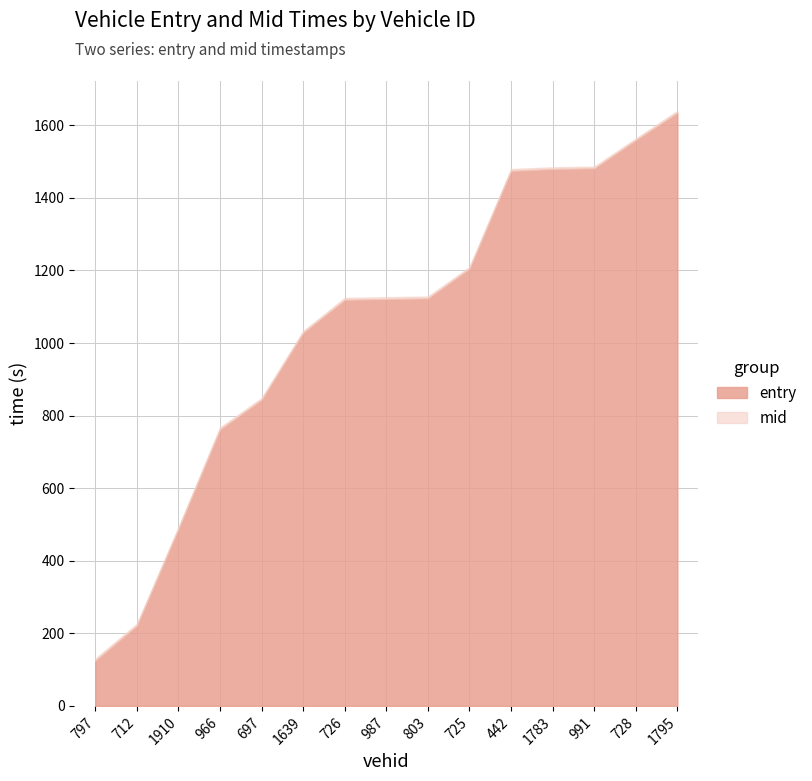

Between 712 and 966, which series saw the biggest shift?

entry